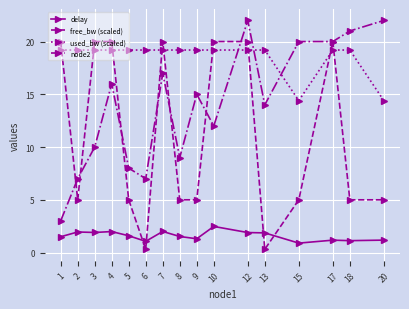

What are all the series names shown in the legend?

delay, free_bw (scaled), used_bw (scaled), node2